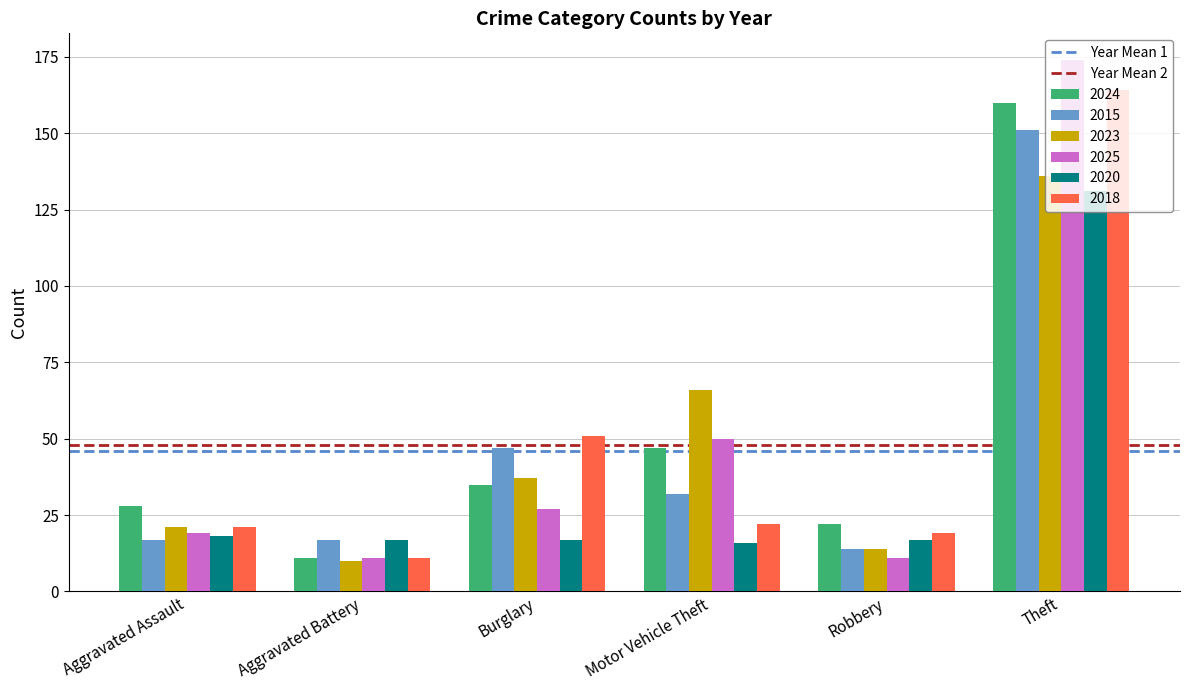

List the series in order of their peak value, lowest first.

2020, 2023, 2015, 2024, 2018, 2025